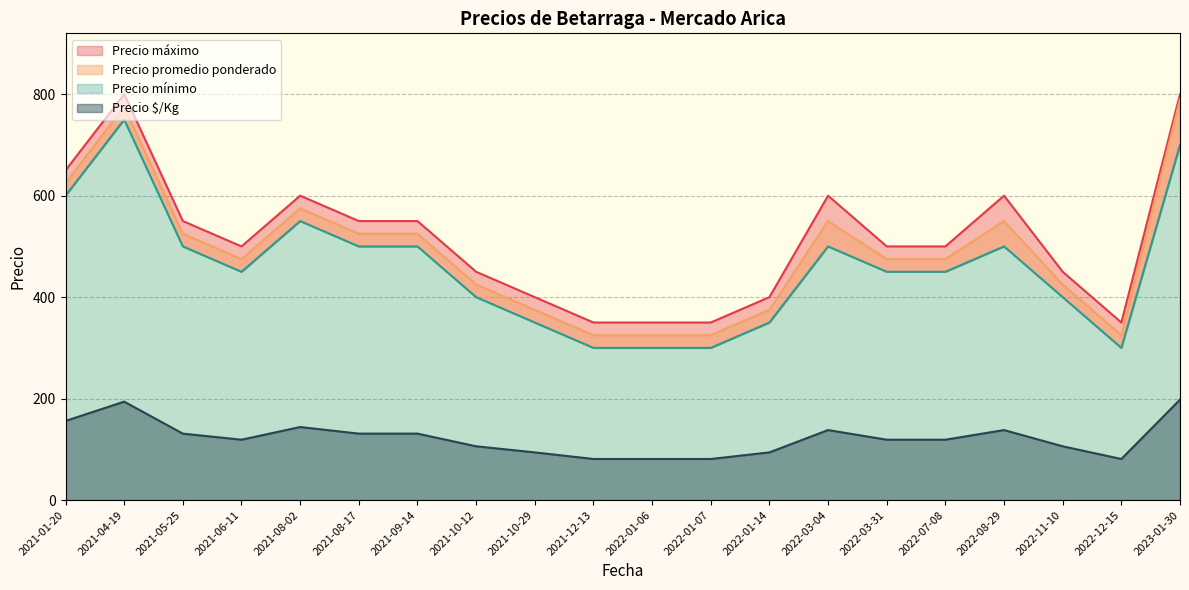

True or false: Precio $/Kg has more than 0 interior local peaks.

True